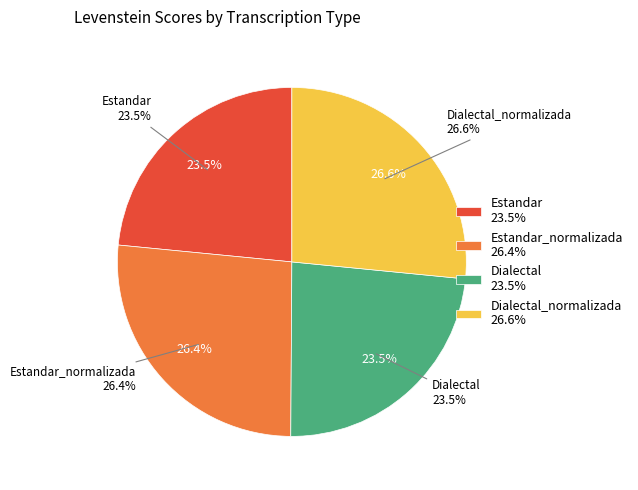

Is it true that Dialectal_normalizada is 27% of the pie?

True